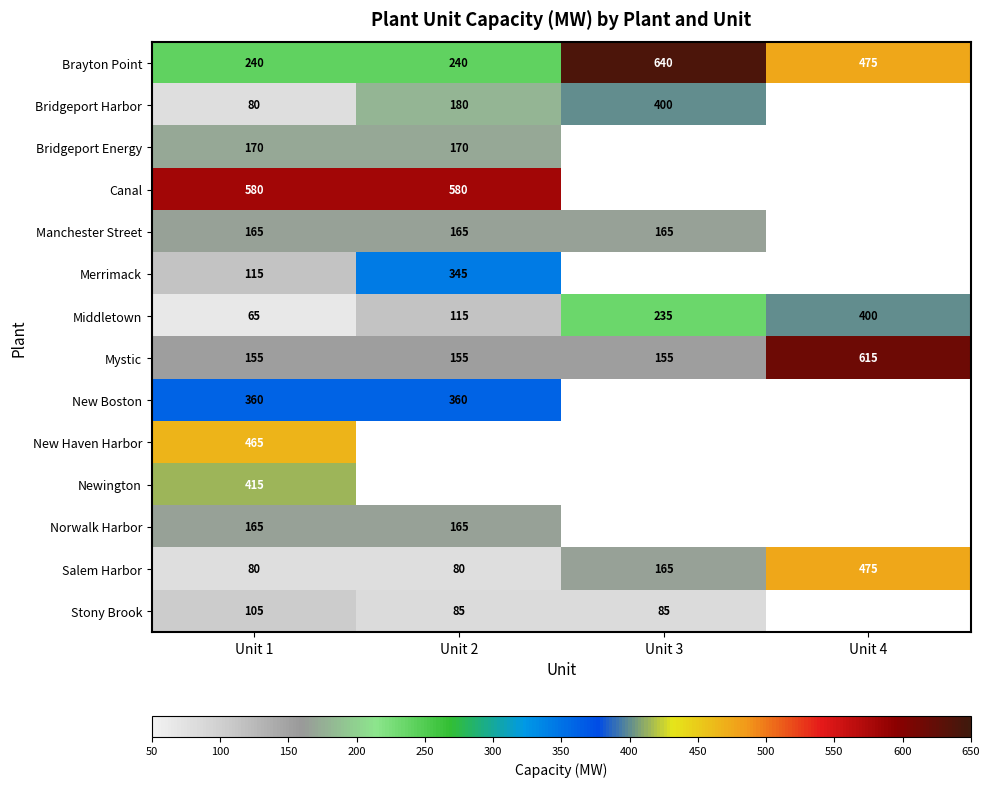

Which label corresponds to the smallest value in the chart?

Unit 1